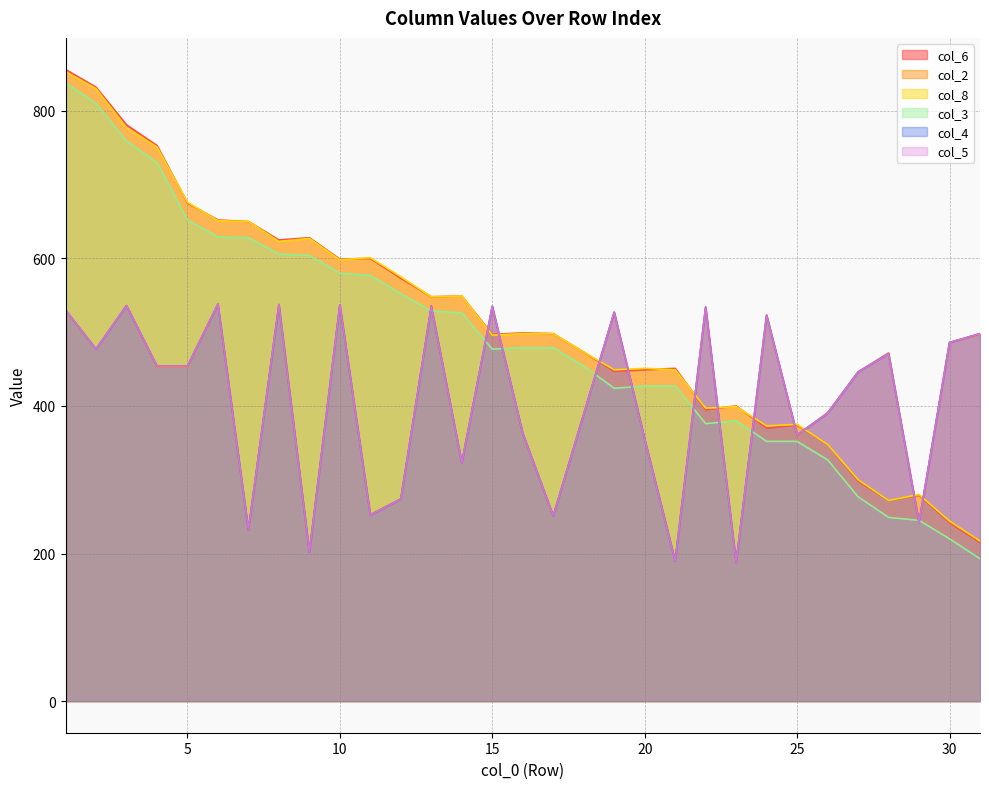

The value of col_3 at 15 is 312. True or false?

False